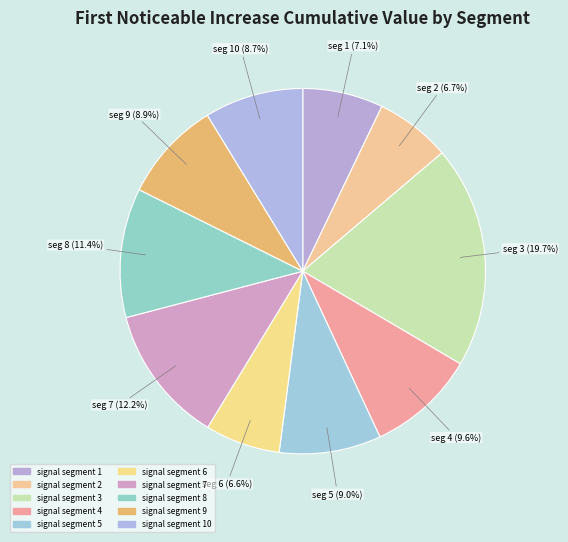

Rank the categories by value from lowest to highest.

signal segment 6, signal segment 2, signal segment 1, signal segment 10, signal segment 9, signal segment 5, signal segment 4, signal segment 8, signal segment 7, signal segment 3